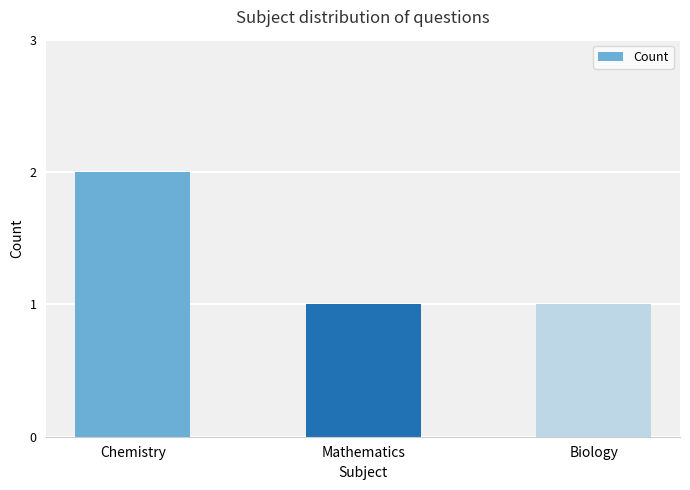

What is the minimum value shown in the chart?

1